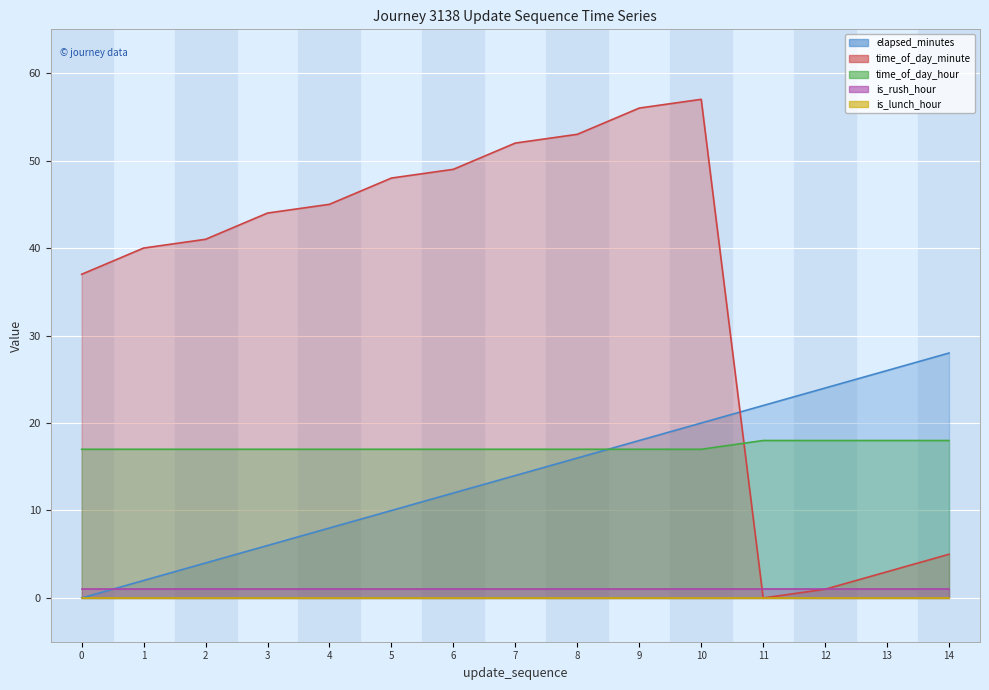

True or false: elapsed_minutes has more than 1 interior local peaks.

False